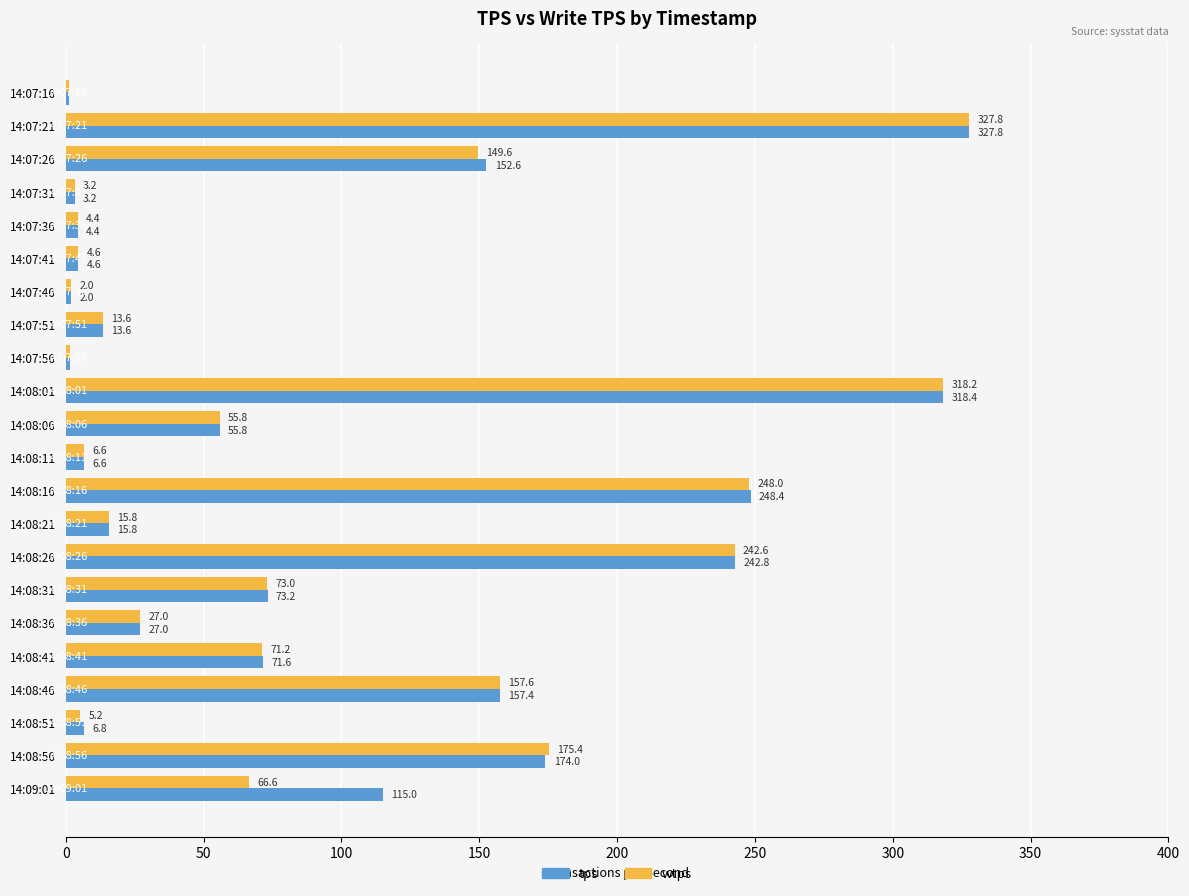

Which label corresponds to the largest value in the chart?

14:07:21